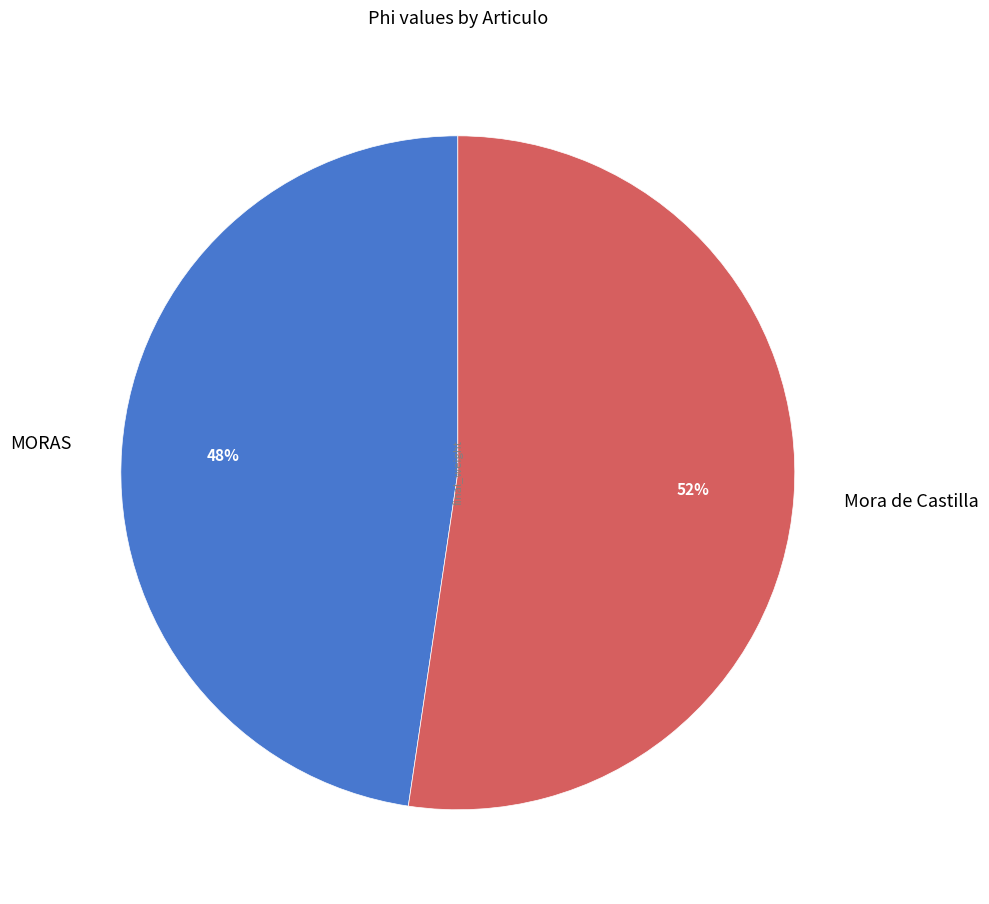

Count the number of slices in the pie.

2